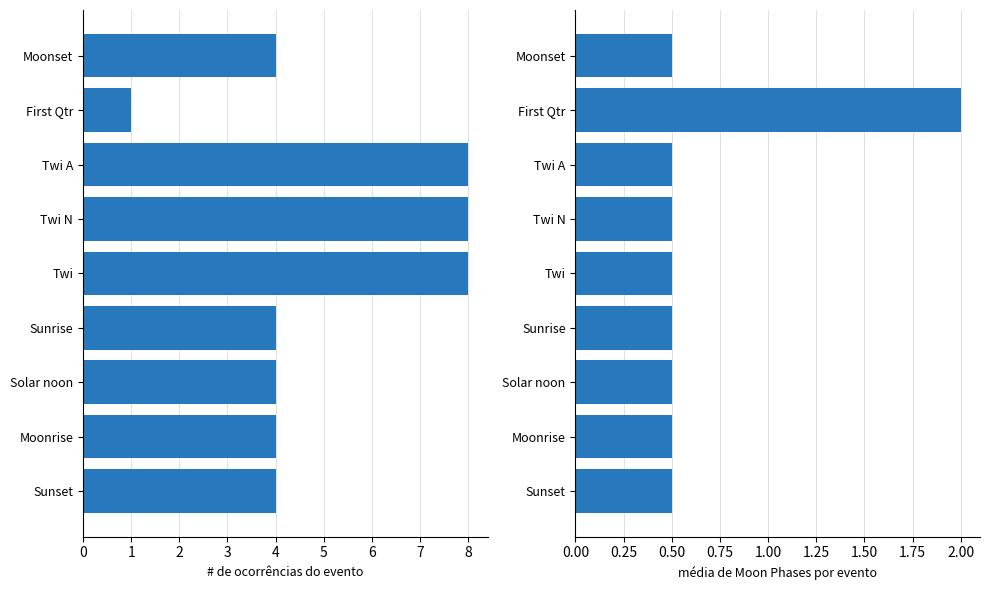

Which series has the largest range (max minus min)?

Count